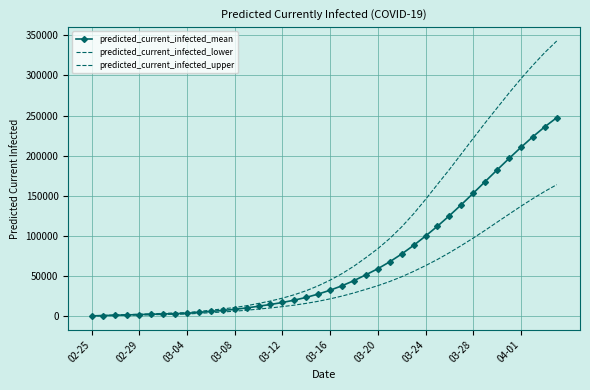

True or false: predicted_current_infected_lower has more than 1 interior local peaks.

False